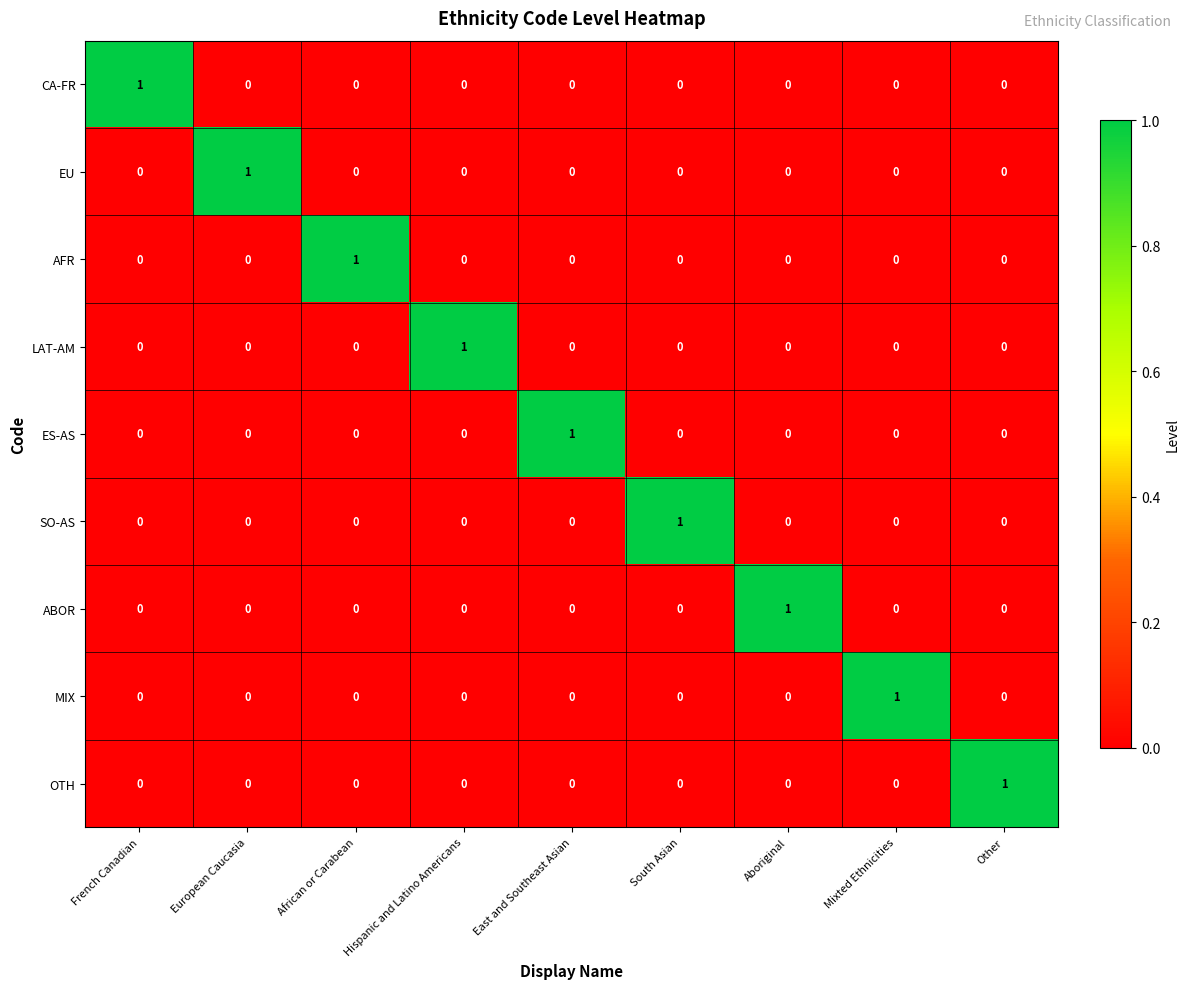

At how many categories does at least one series exceed 0?

9